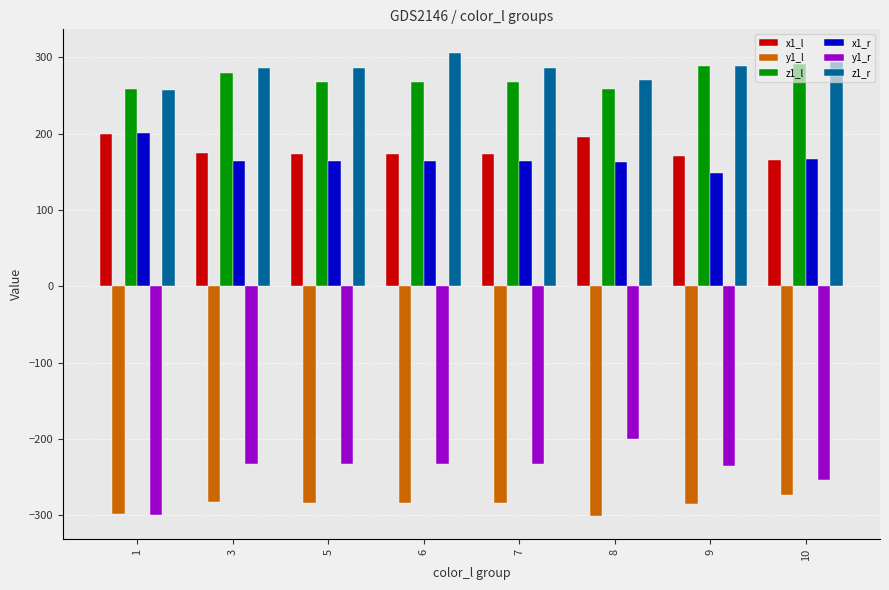

At 3, list the series in order from largest to smallest.

z1_r, z1_l, x1_l, x1_r, y1_r, y1_l